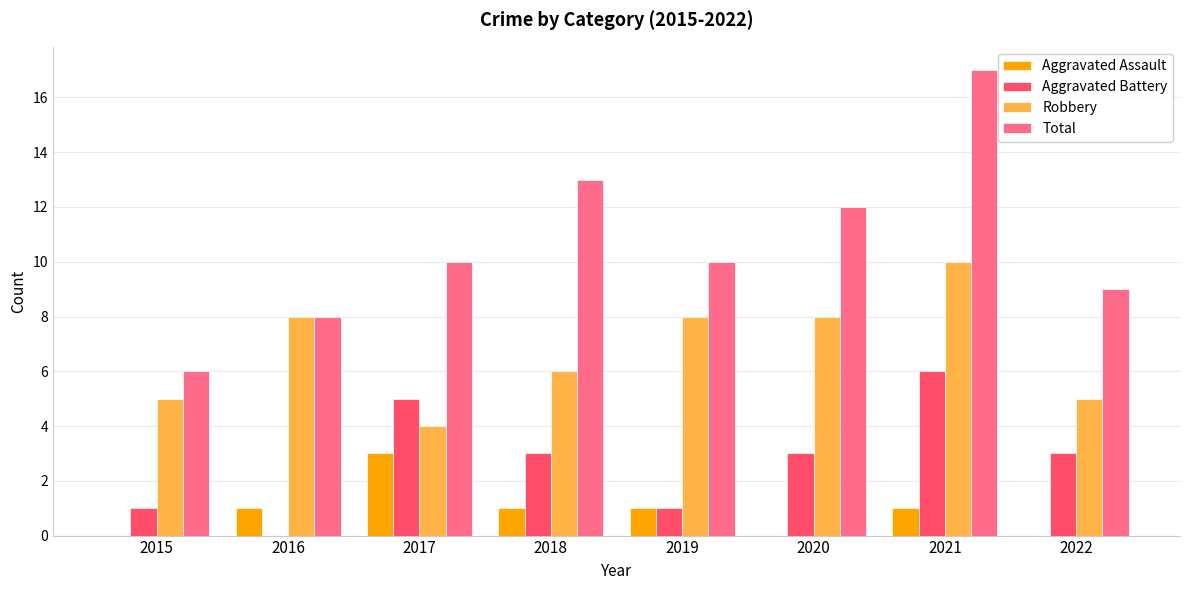

Is it true that Total equals 8 at 2016?

True